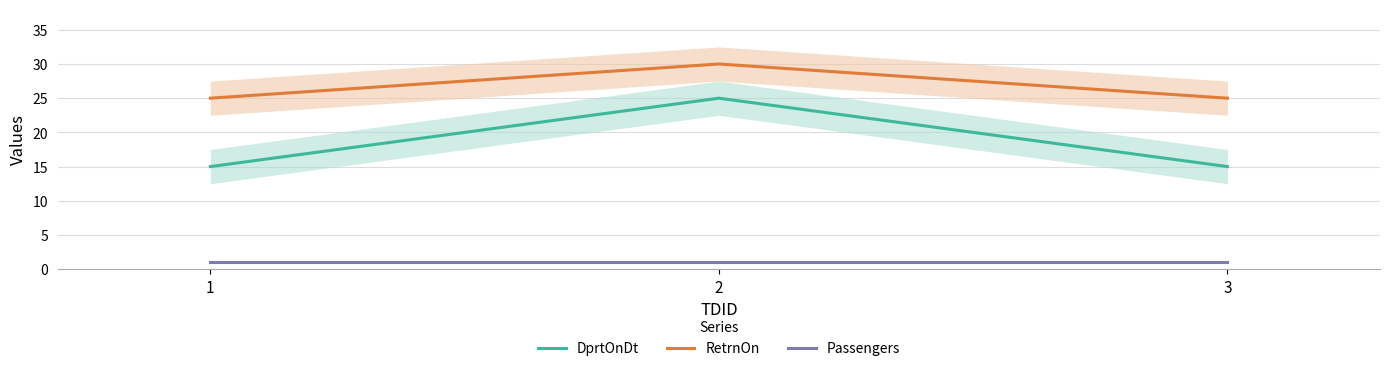

What is the total value across all series at 1?

41